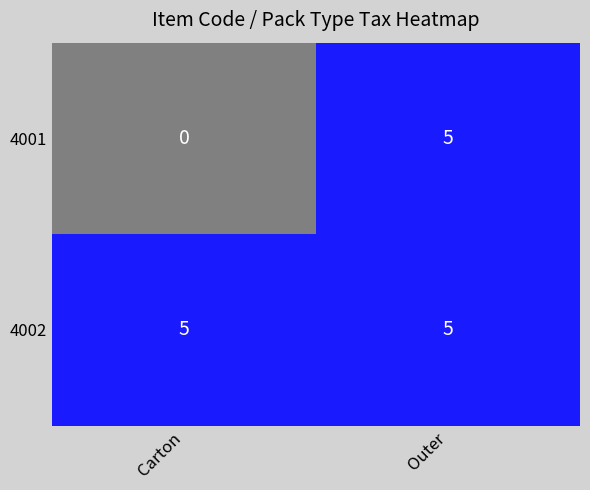

Reading right to left, what are all the values shown in this chart?

4001: Outer=5	Carton=0
4002: Outer=5	Carton=5